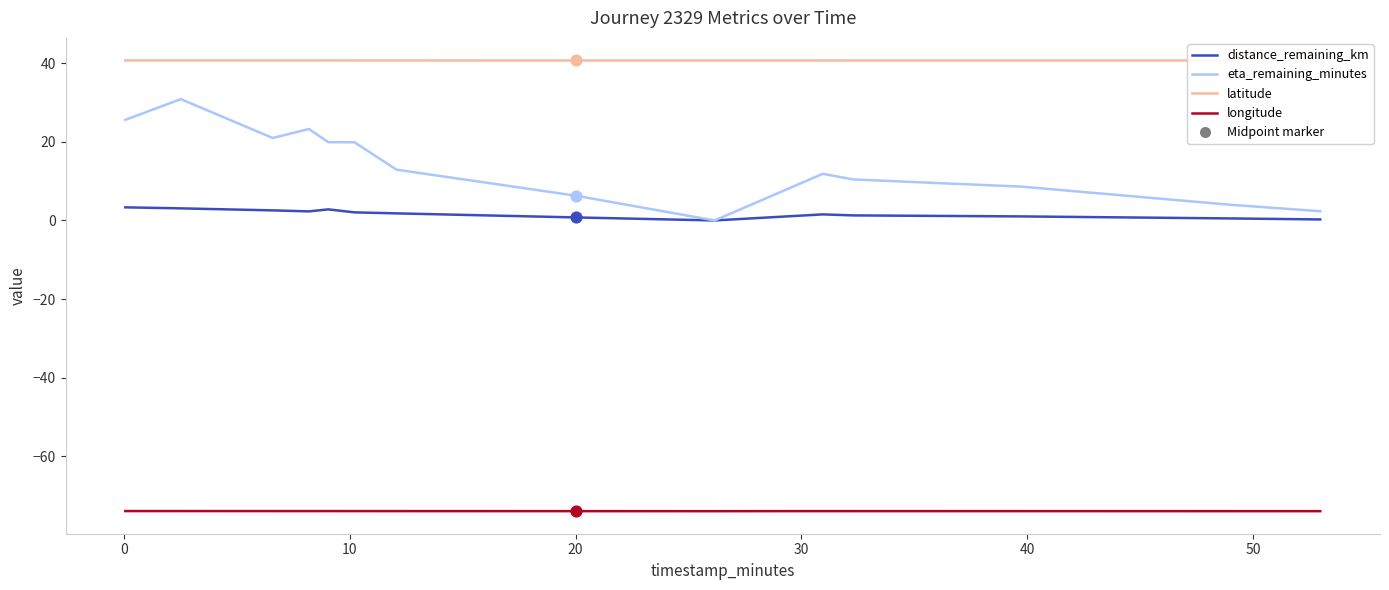

Which series has the widest spread of values?

eta_remaining_minutes